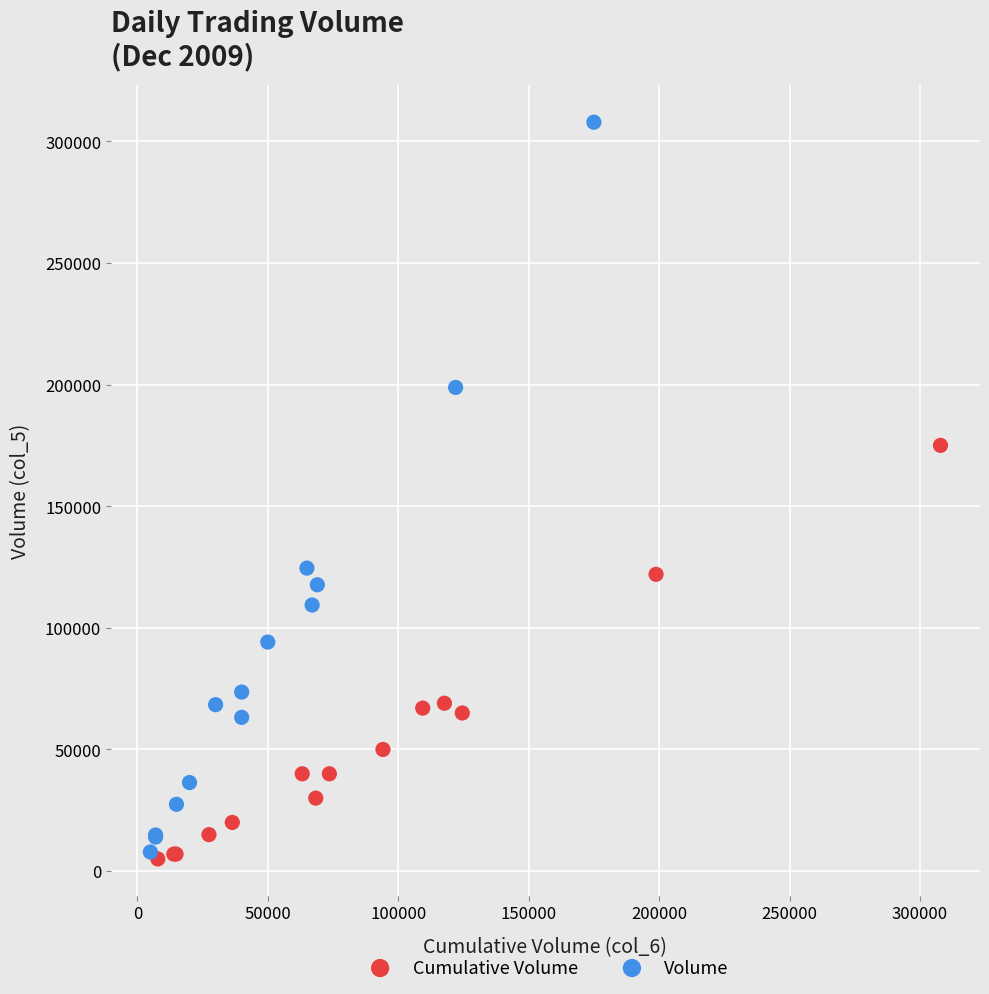

Which series reaches the minimum Y coordinate?

Cumulative Volume